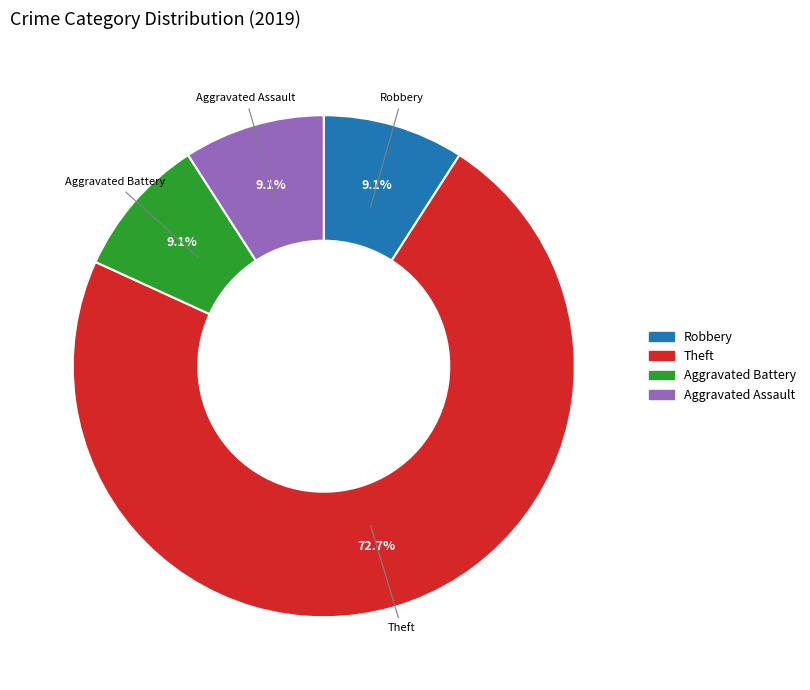

To the nearest percent, what is the difference between the largest and smallest slice percentages?

64%